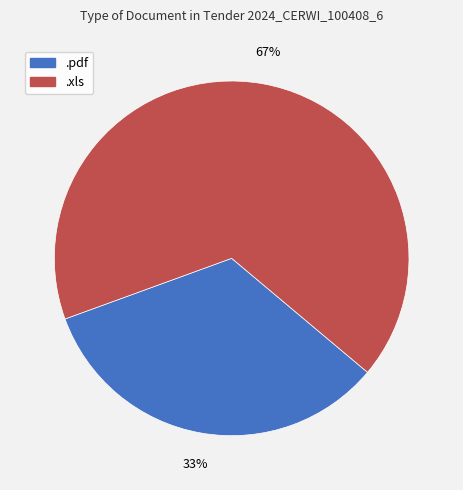

What percentage is the .xls slice, to the nearest percent?

67%